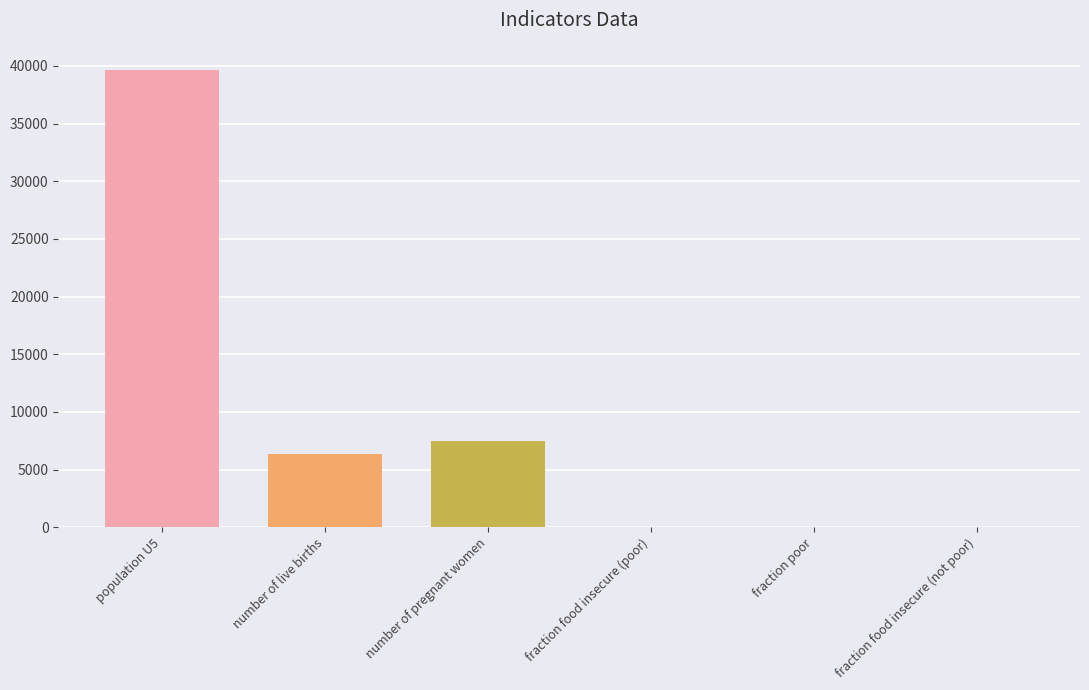

What is the change in value from population U5 to number of pregnant women?

-32174.7